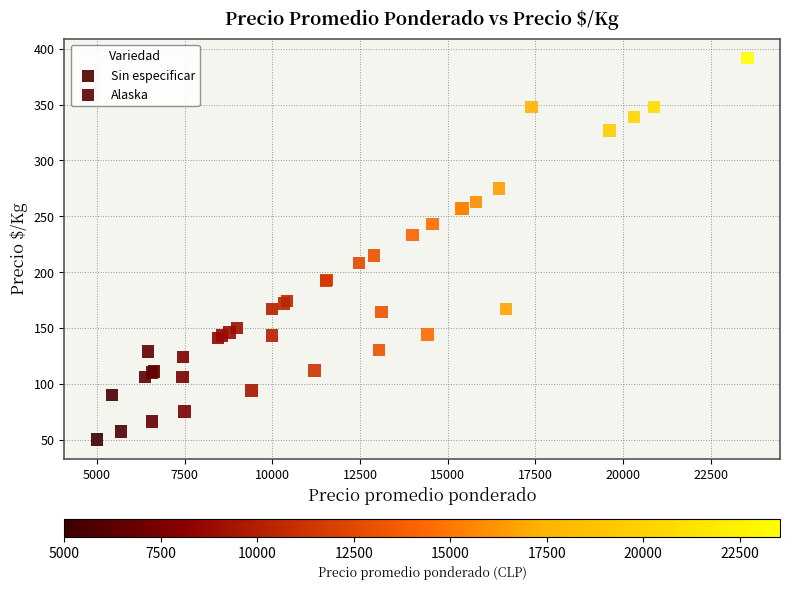

What are all the series names shown in the legend?

Sin especificar, Alaska